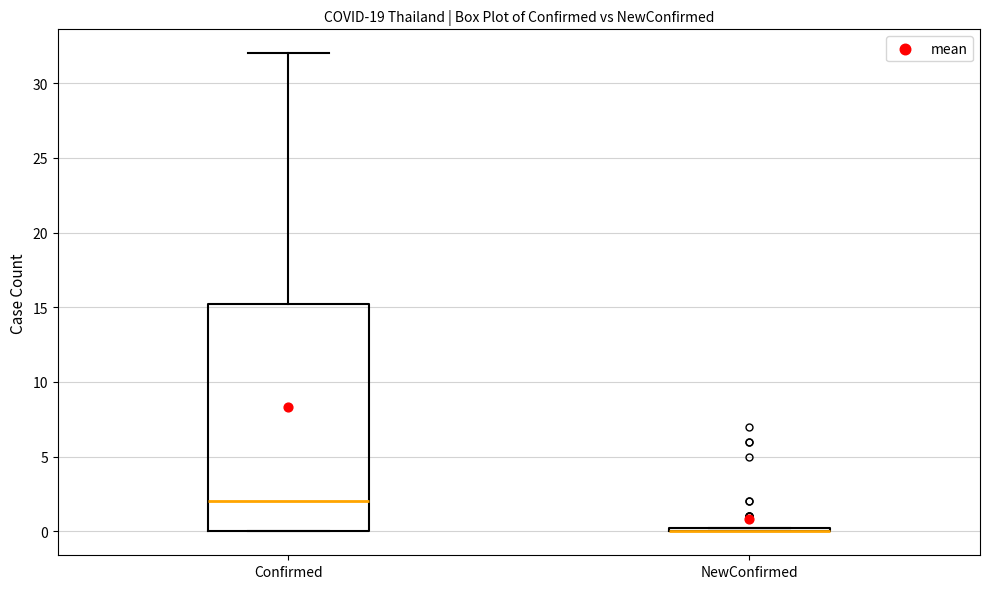

Which box is the tallest, from its lower edge to its upper edge?

Confirmed